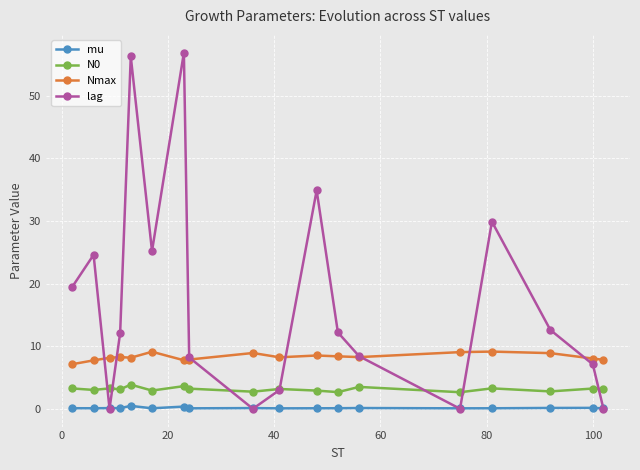

Which series has the largest range (max minus min)?

lag